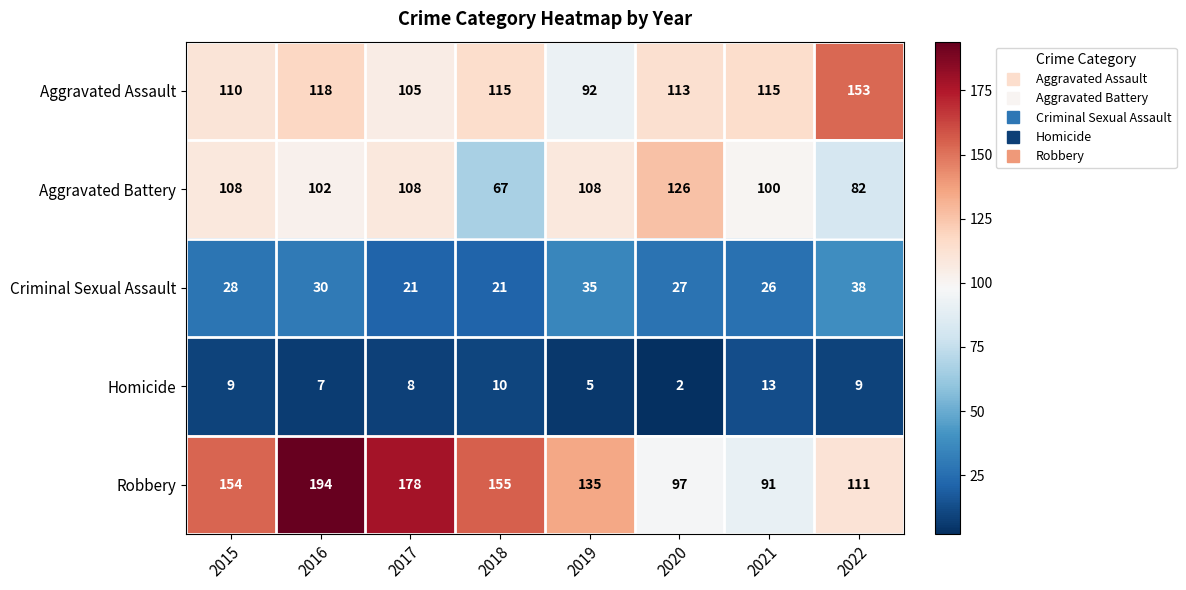

At which category is the sum across all series the highest?

2016